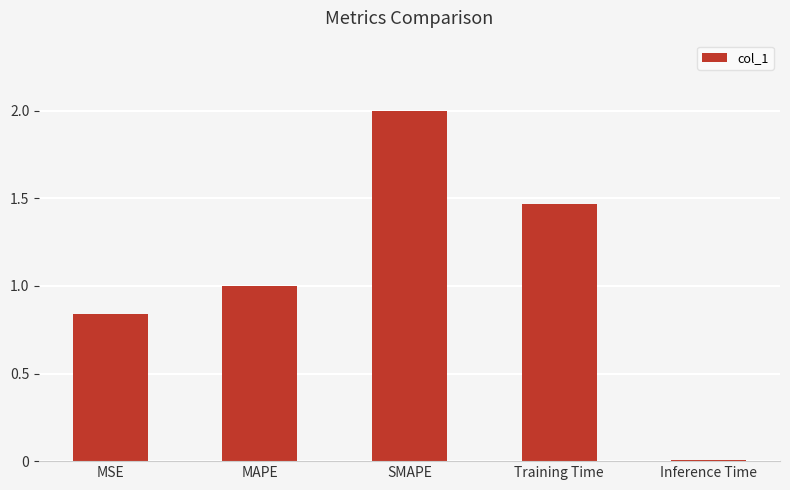

What is the change in value from SMAPE to Inference Time?

-2.0